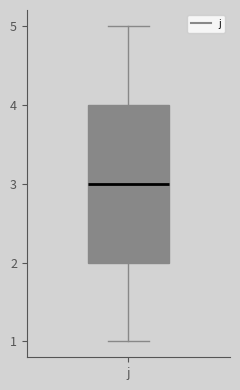

Read this box plot against the y-axis: the position of the median line, the range covered by the box, and the ends of both whiskers. The values are not printed on the chart, so give them approximately, as read against the axis.

median 3, box 2 to 4, whiskers 1 to 5